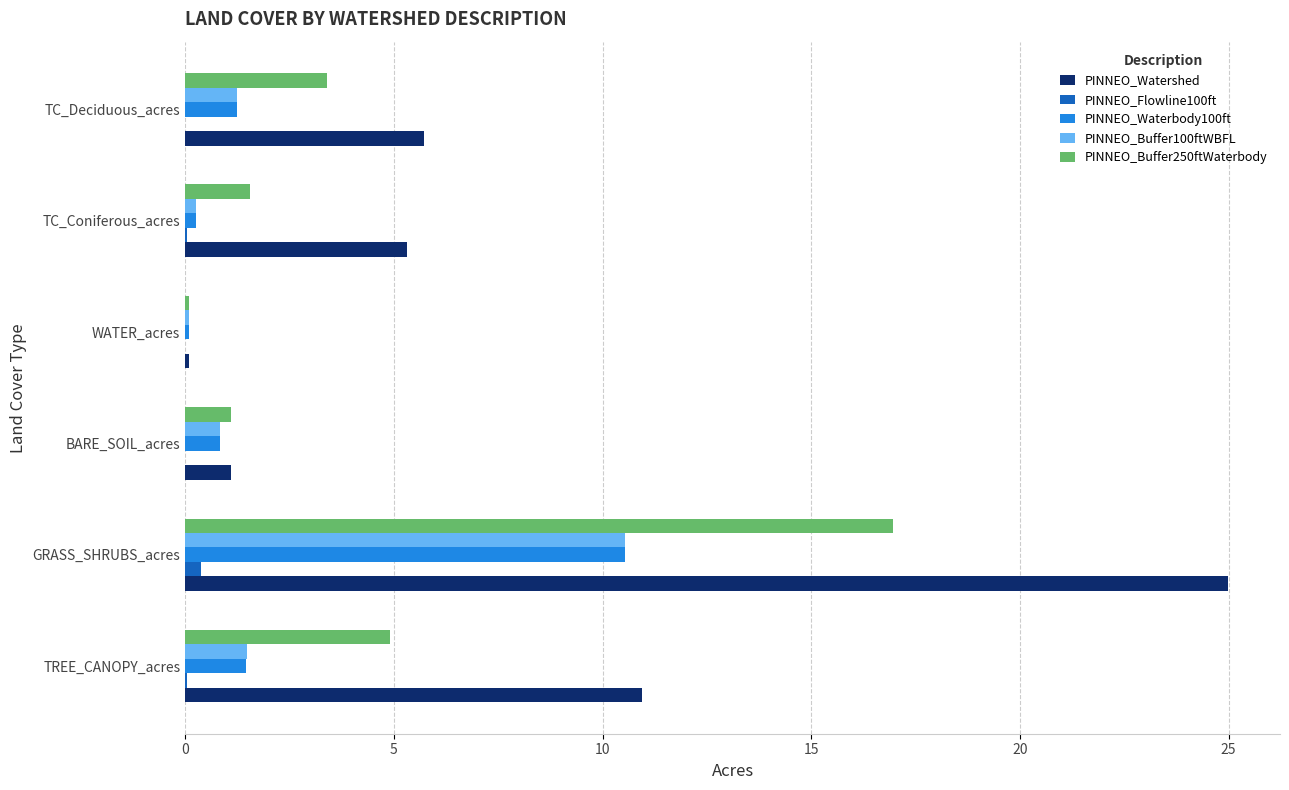

Is it true that PINNEO_Buffer250ftWaterbody equals 1.1 at BARE_SOIL_acres?

True